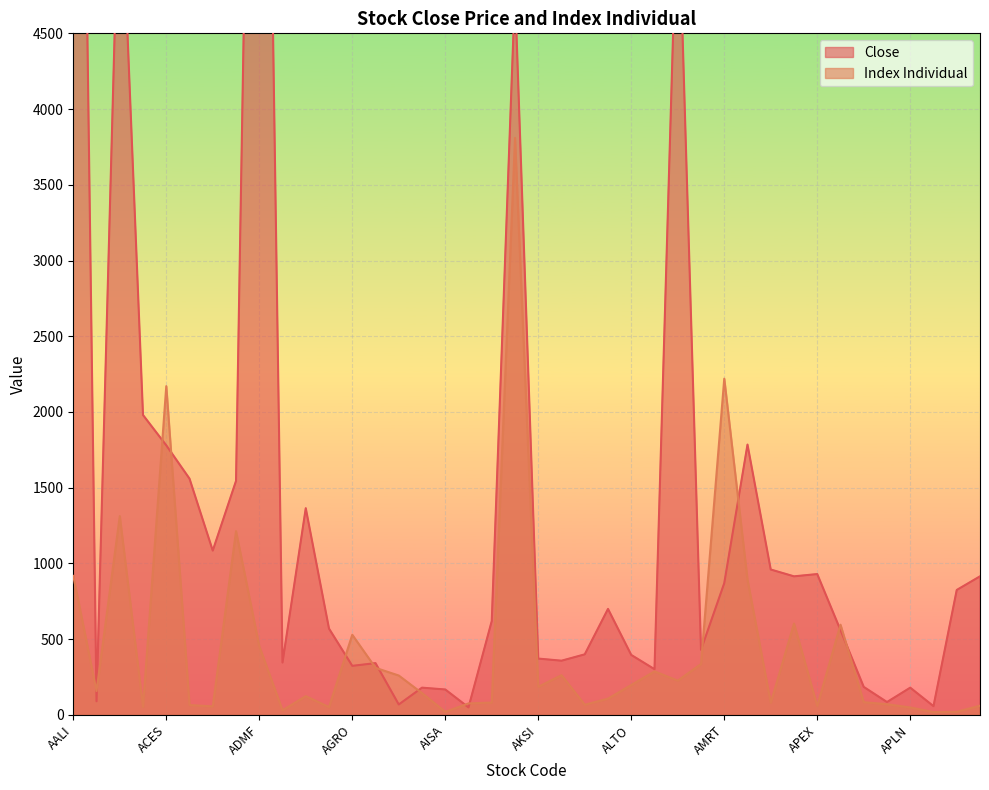

What is the label of the 28th point from the left?

AMIN